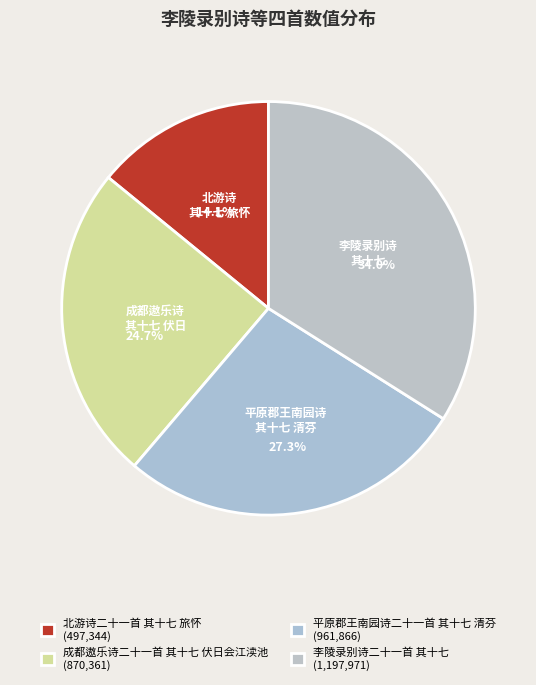

Approximately how many times larger is the value at 李陵录别诗二十一首 其十七 compared to 成都遨乐诗二十一首 其十七 伏日会江渎池?

1.4